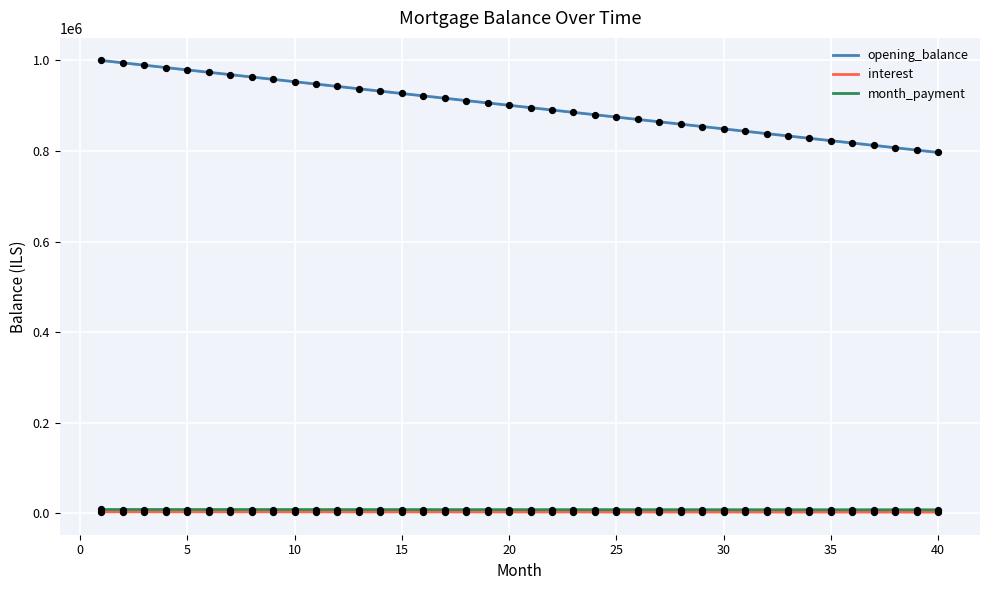

What is the highest value of the opening_balance series?

1000000.0